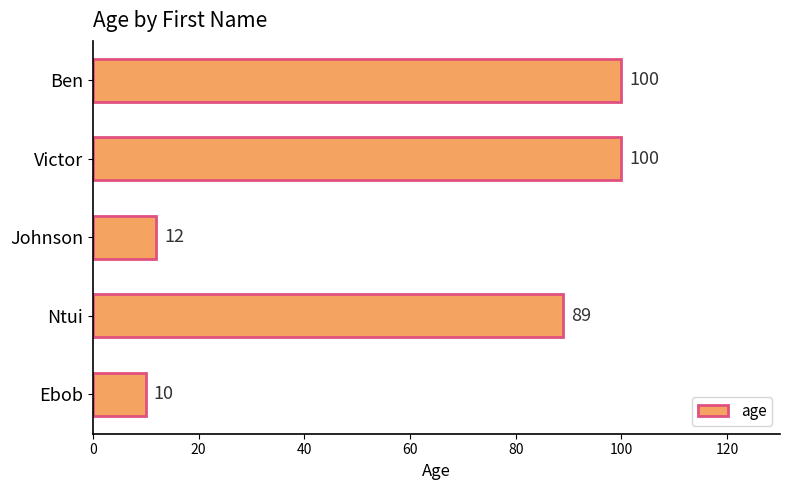

What is the greatest value displayed?

100